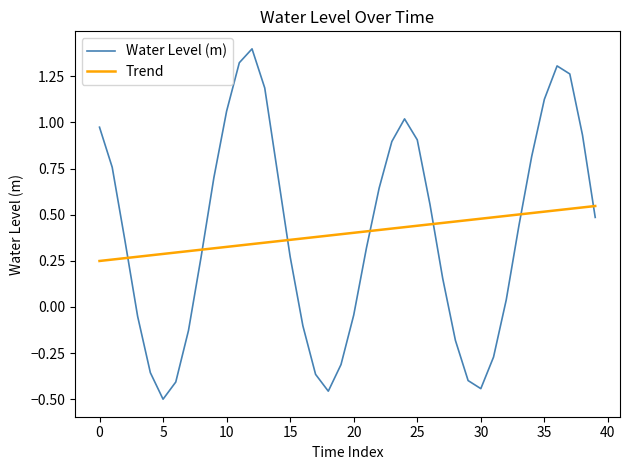

What is the difference between the maximum and minimum values in the Water Level (m) series?

1.9